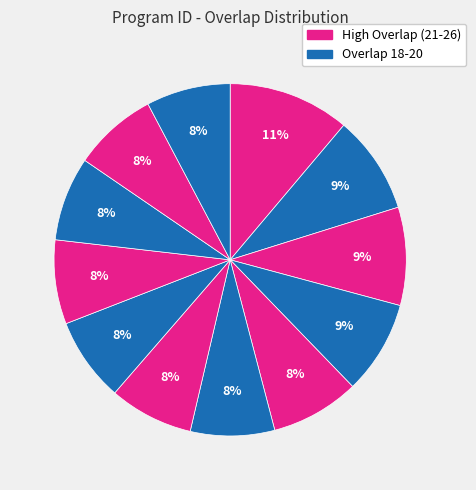

How many segments does this pie chart have?

12